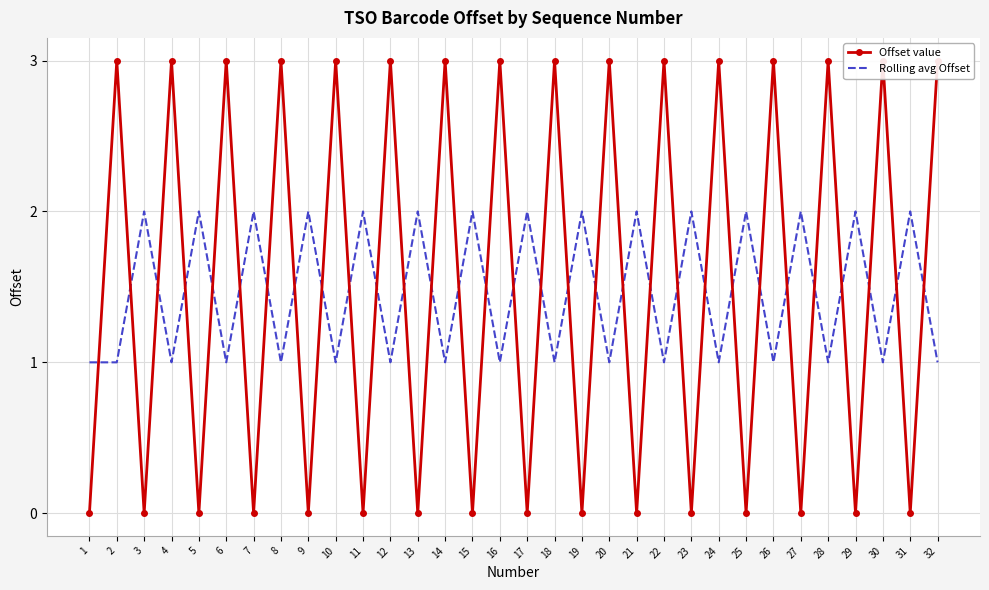

True or false: Offset value has a value of 3 at 18.

True